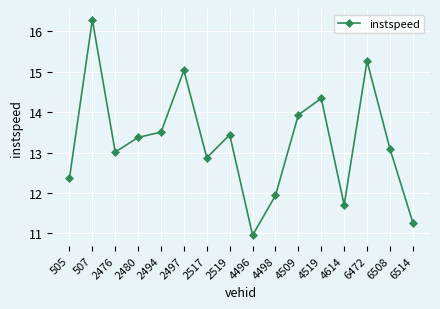

What is the sum of all values?

212.4